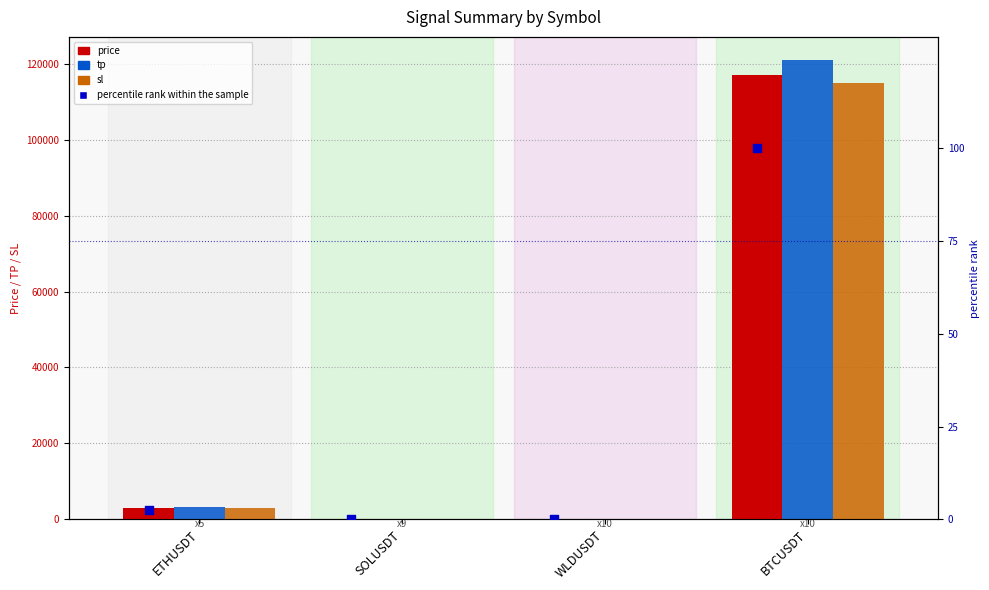

At how many categories does at least one series exceed 29263?

1